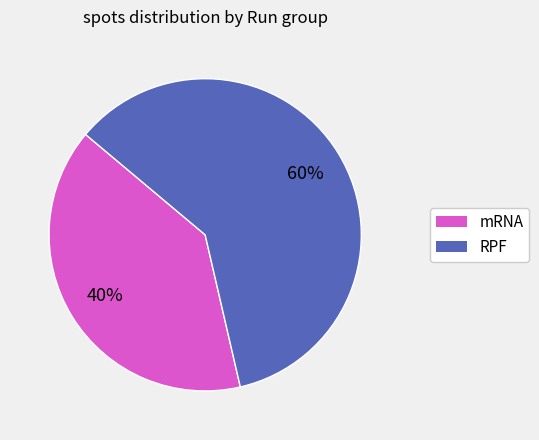

To the nearest percent, what is the average slice percentage?

50%